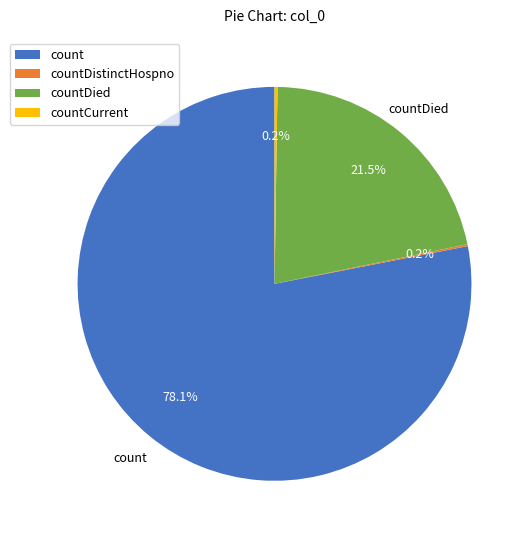

What is the largest slice in the pie chart?

count